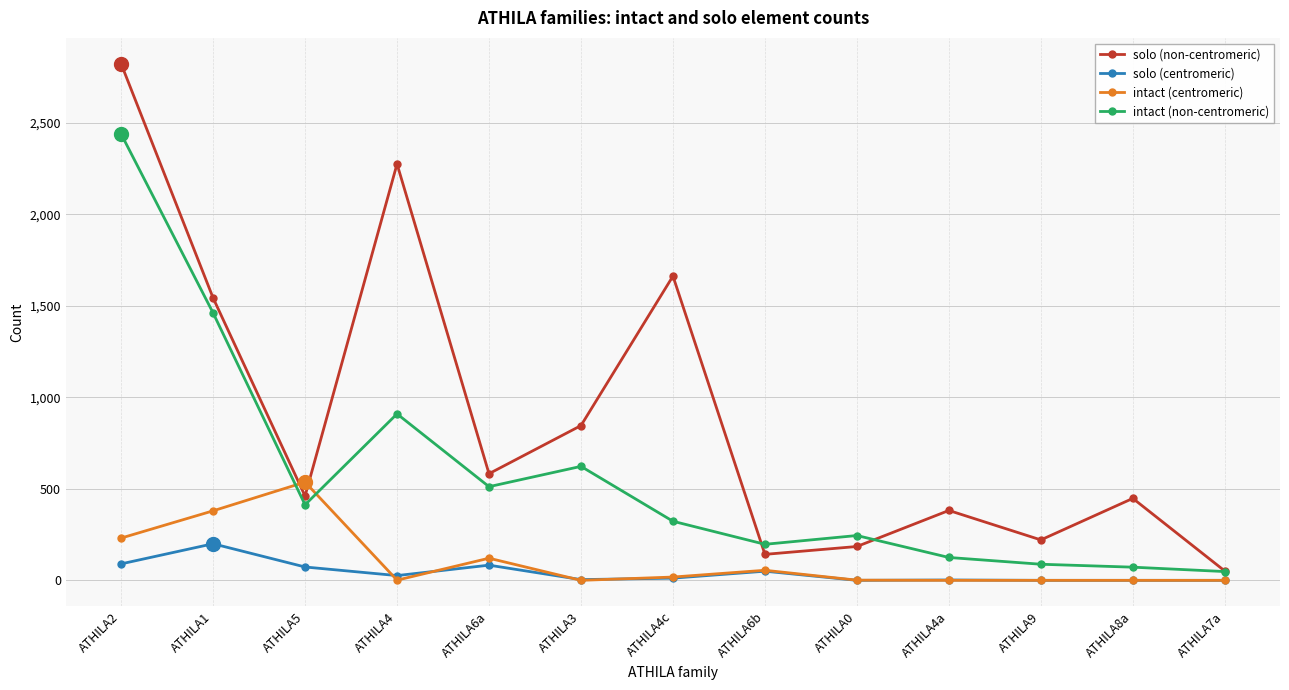

True or false: intact (centromeric) has a value of 614 at ATHILA1.

False